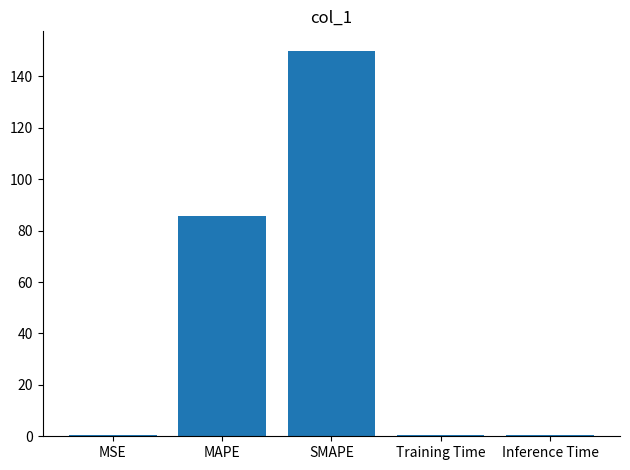

The chart shows a value of 0.4 at MSE. True or false?

True